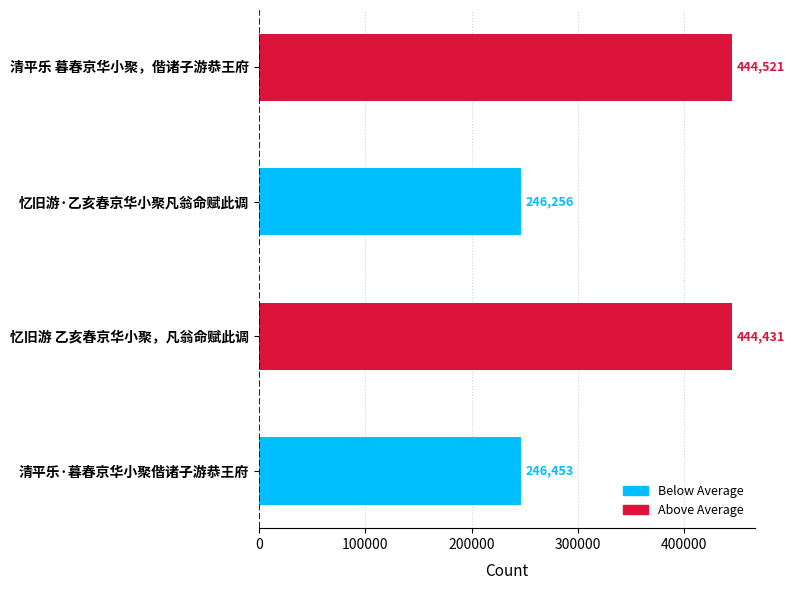

What is the difference between the maximum and minimum values?

198265